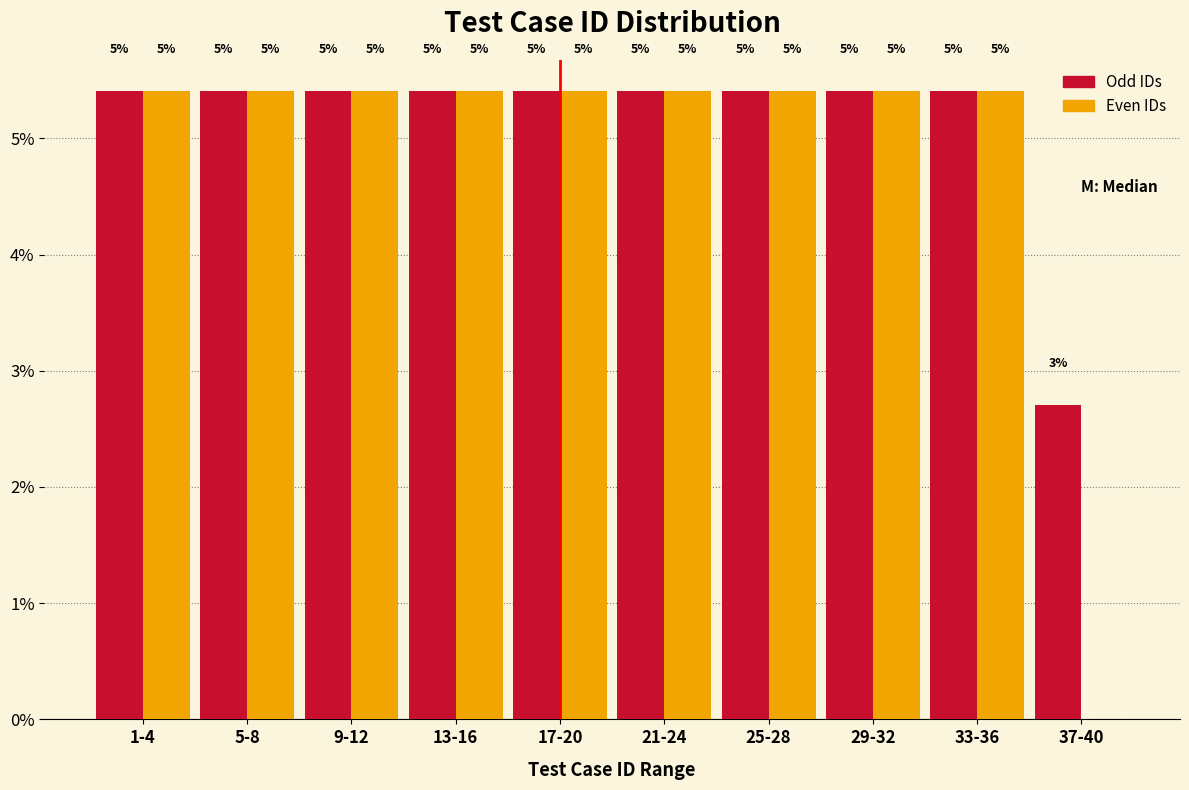

What are all the series names shown in the legend?

Odd IDs, Even IDs